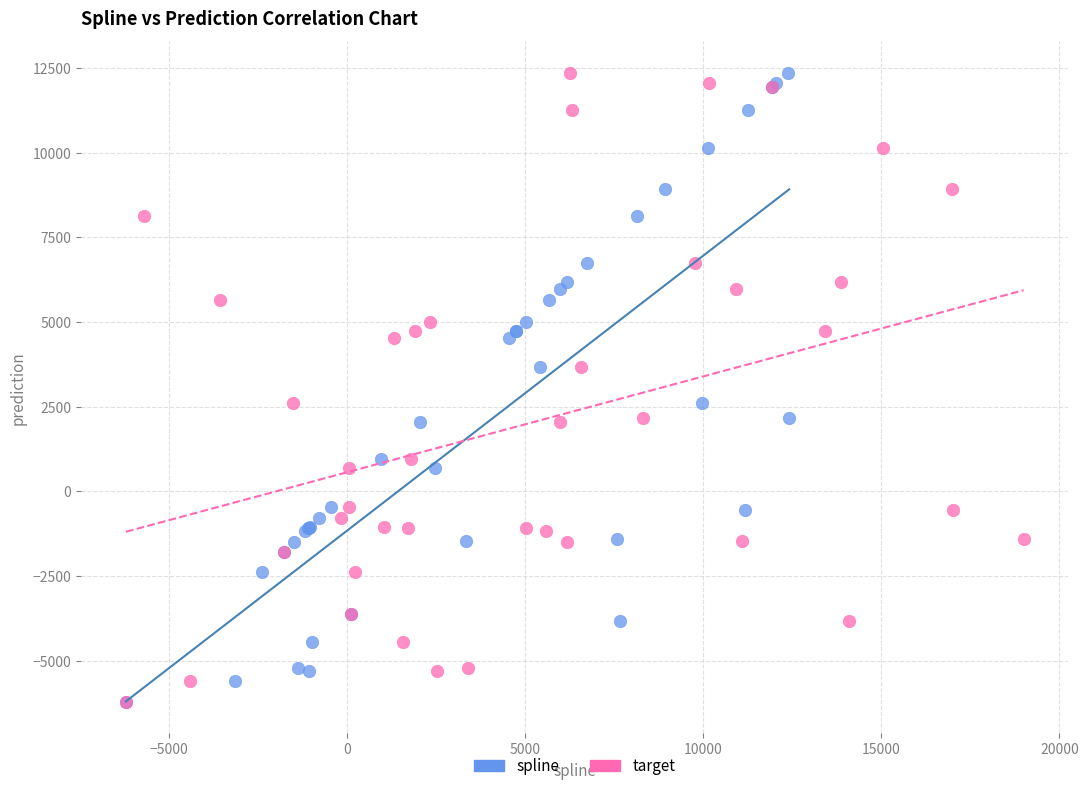

What are all the series names shown in the legend?

spline, target